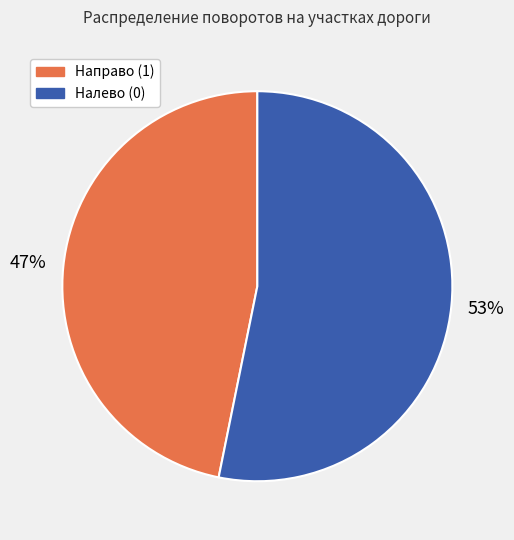

Is the sum of Налево (0) and Направо (1) greater than half?

Yes